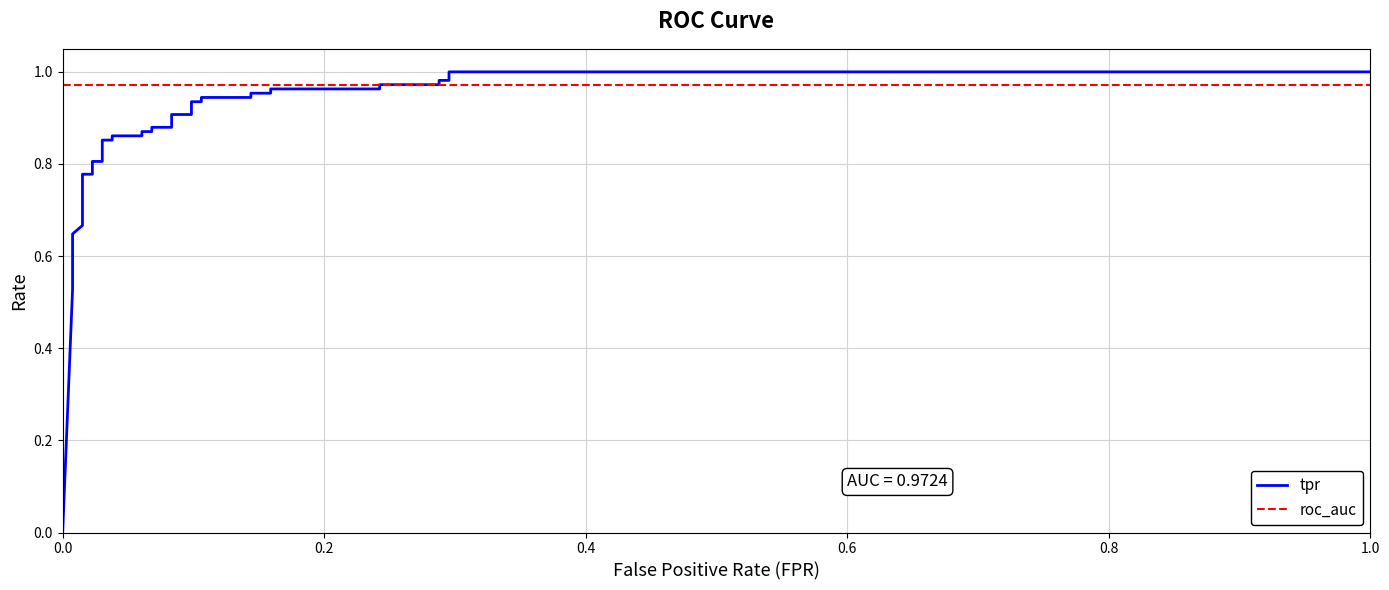

How many lines are shown in the chart?

2